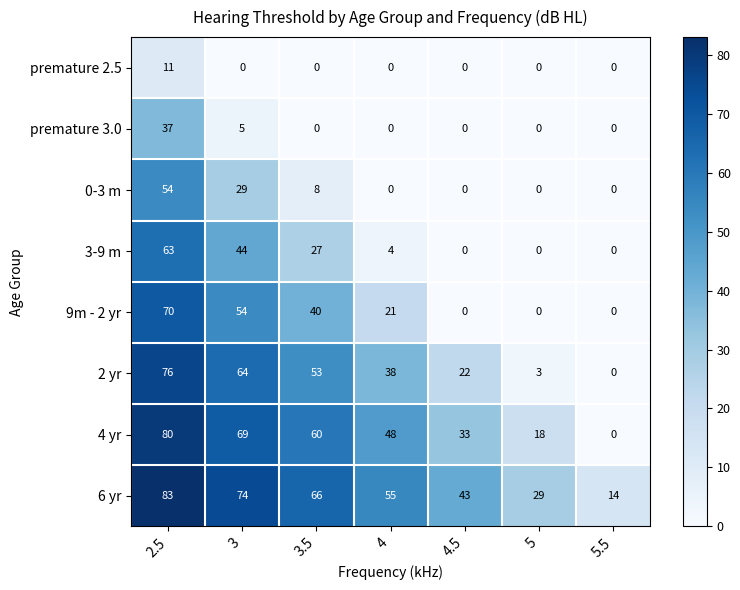

Which series has the largest total across all categories?

6 yr